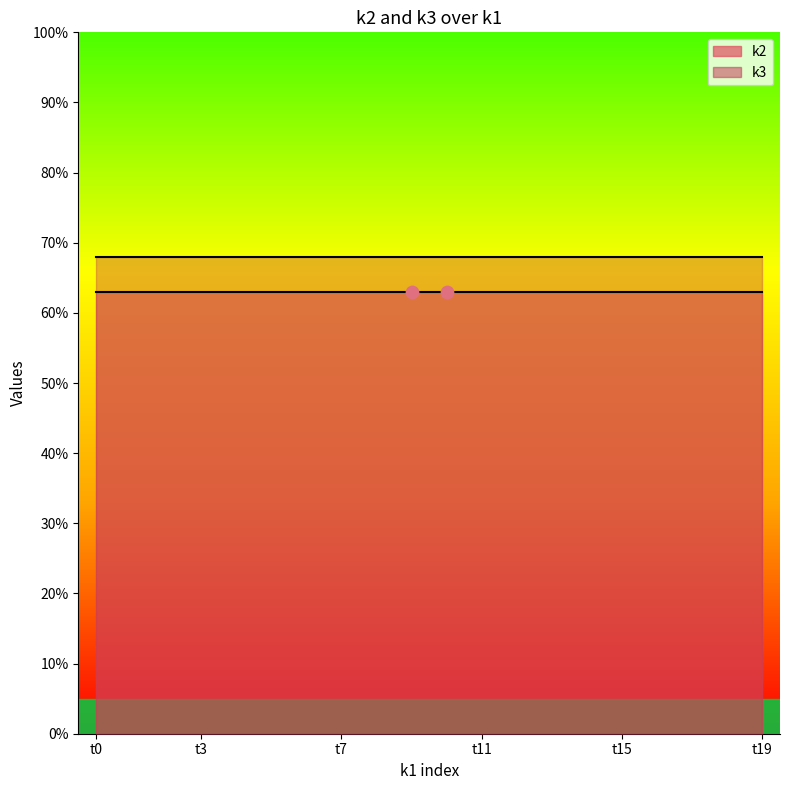

At which category is the sum across all series the highest?

t0